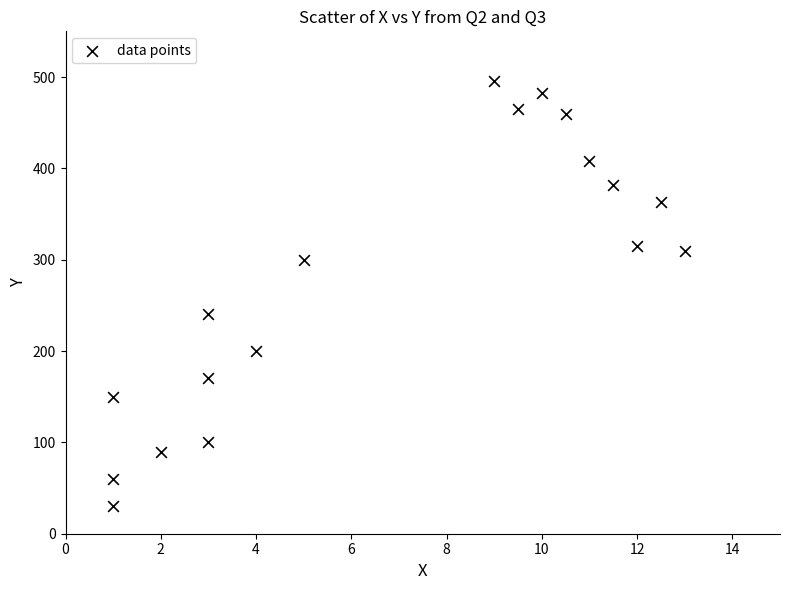

What Y value in the scatter plot is closest to 263?

240